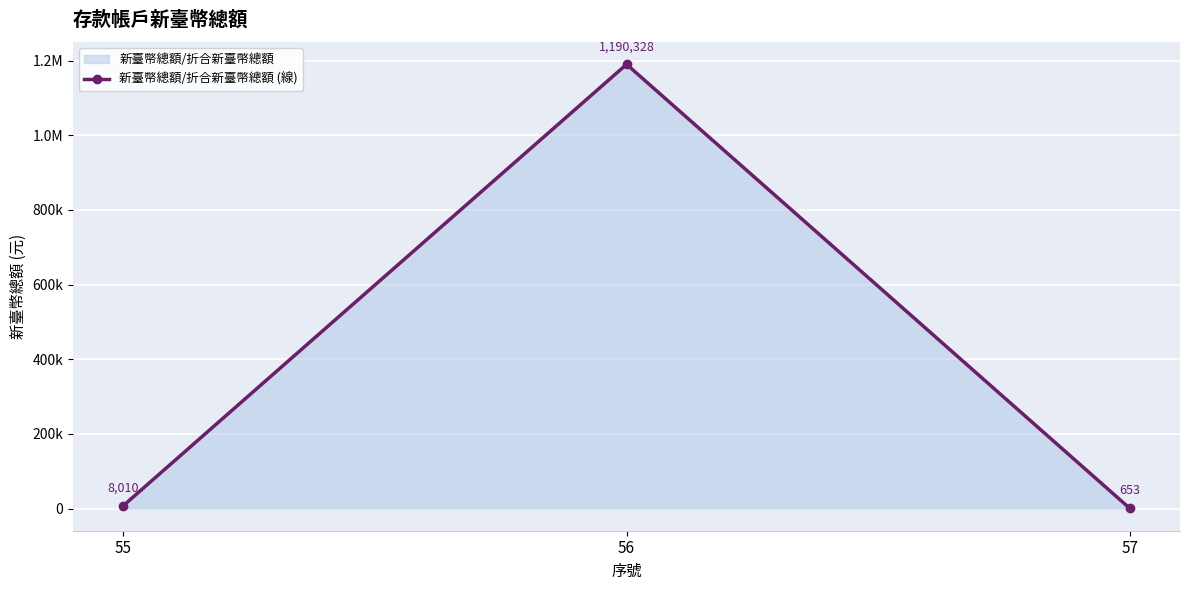

Which category has the highest value across all series?

56